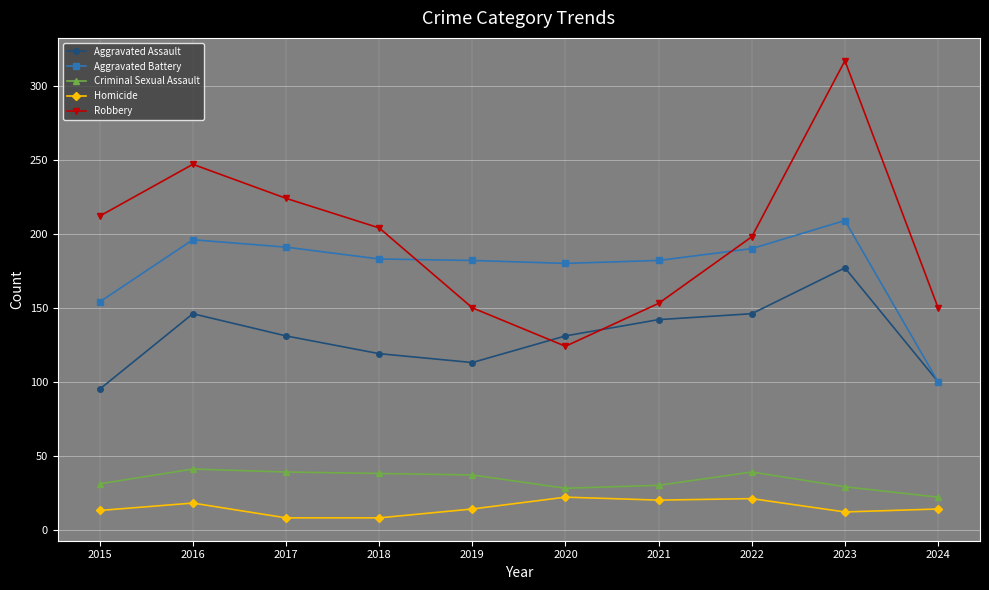

Does the chart have visible grid lines?

Yes